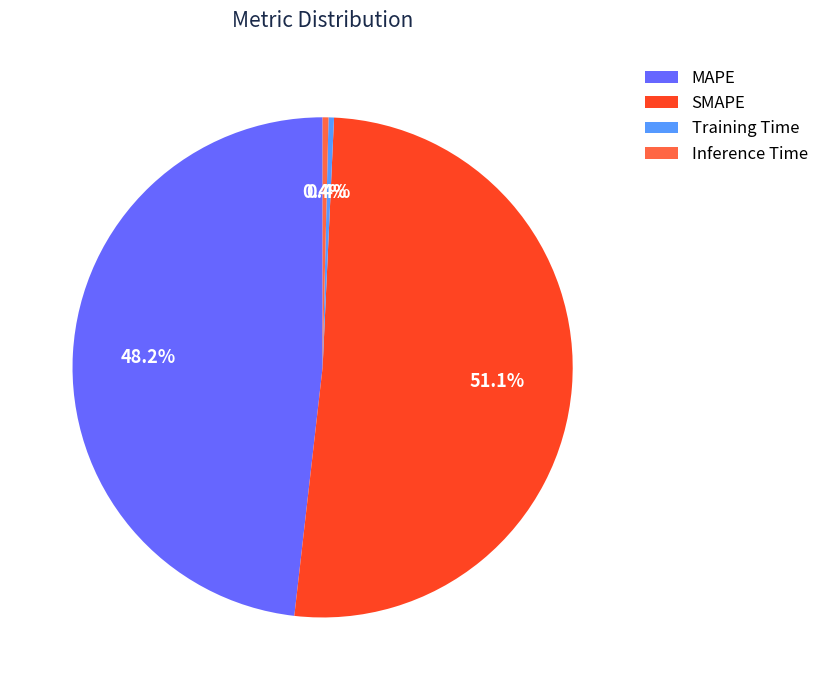

Does Training Time account for over 50% of the chart?

No